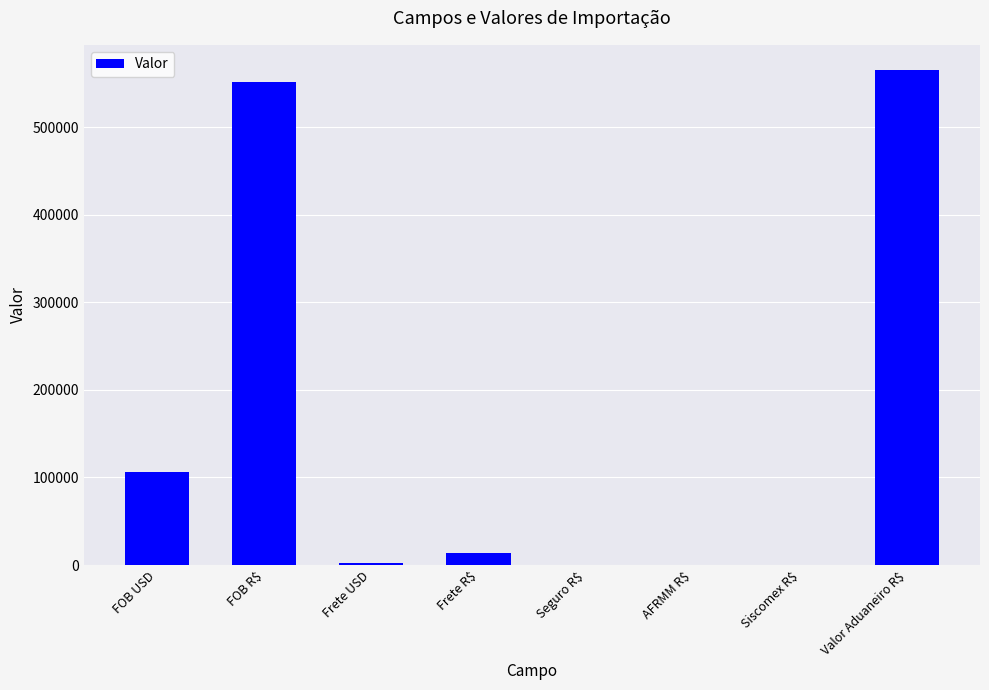

Reading right to left, what are all the values shown in this chart?

565511.3	0.0	0.0	0.0	13832.1	2651.0	551683.8	105732.3